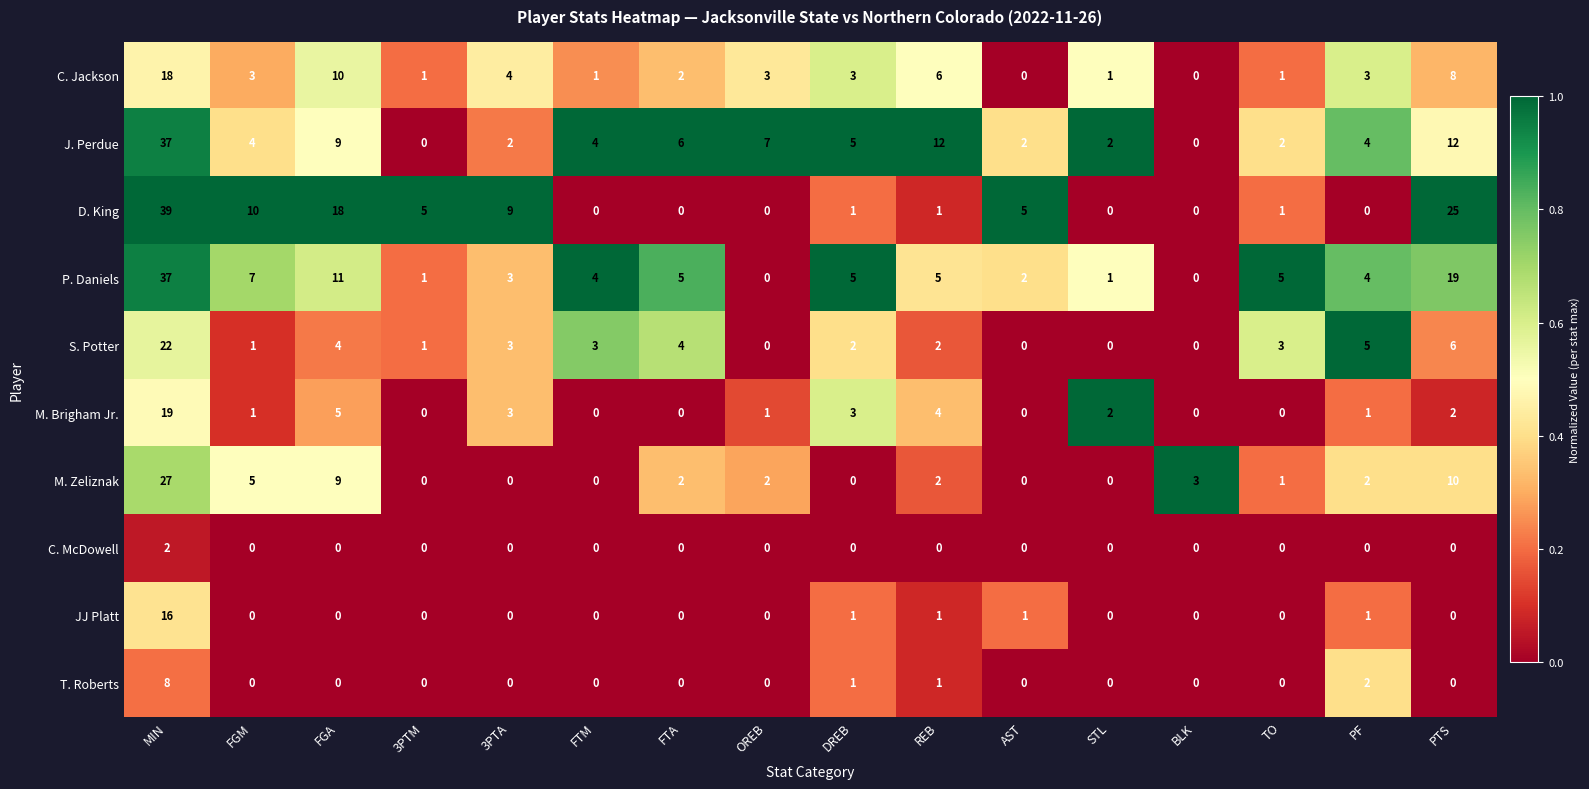

Which series has the widest spread of values?

D. King